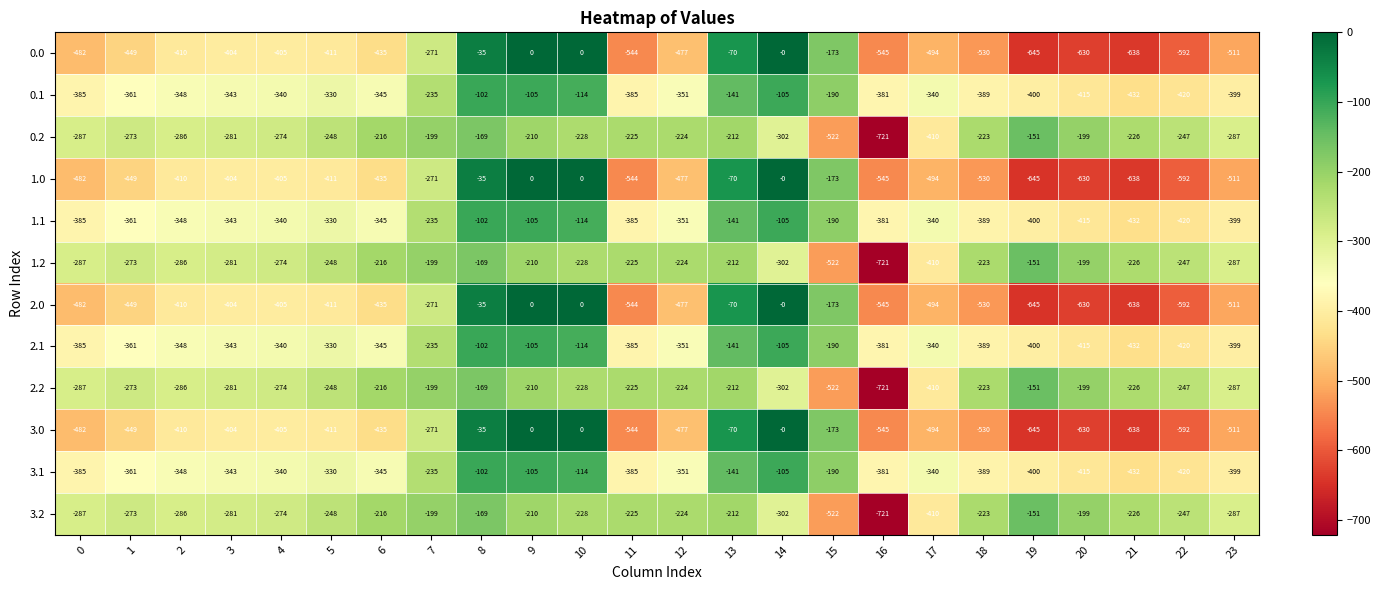

How many data points does each series have?

24